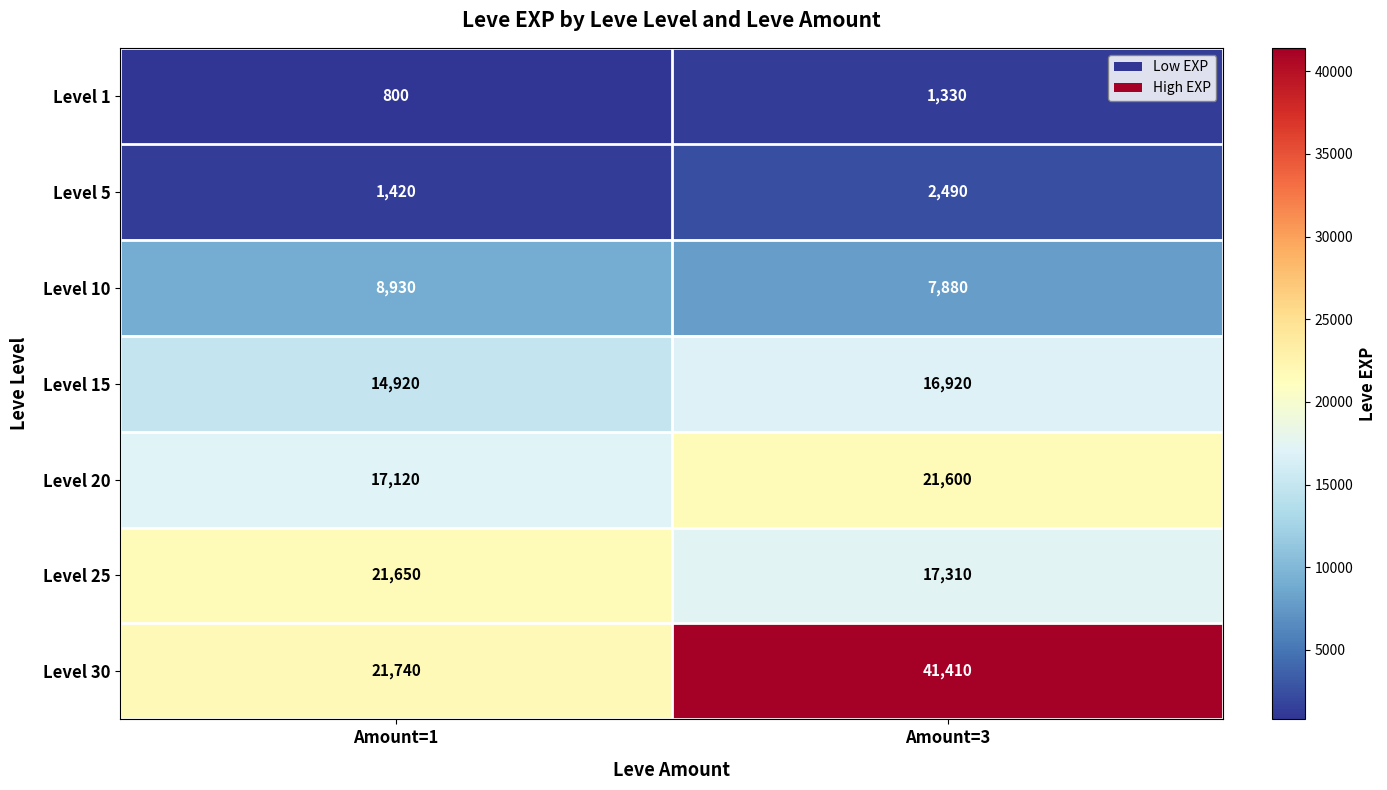

Read the Level 10 value at Amount=1.

8930